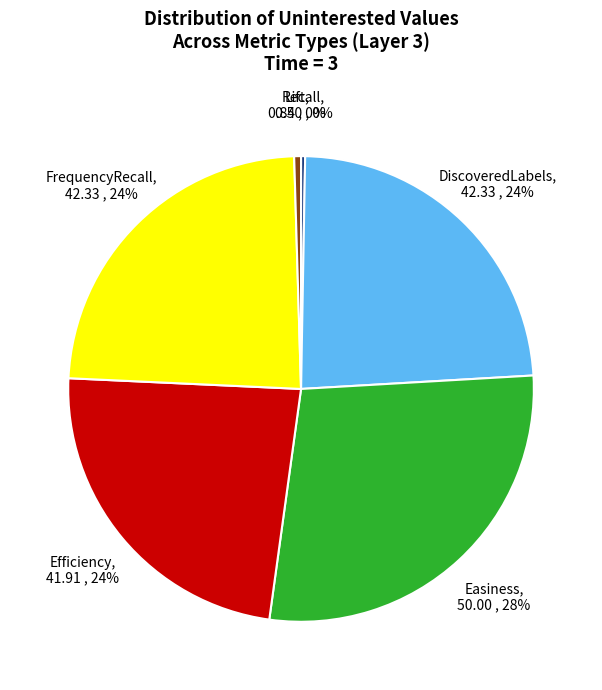

To the nearest percent, what portion does DiscoveredLabels represent?

24%